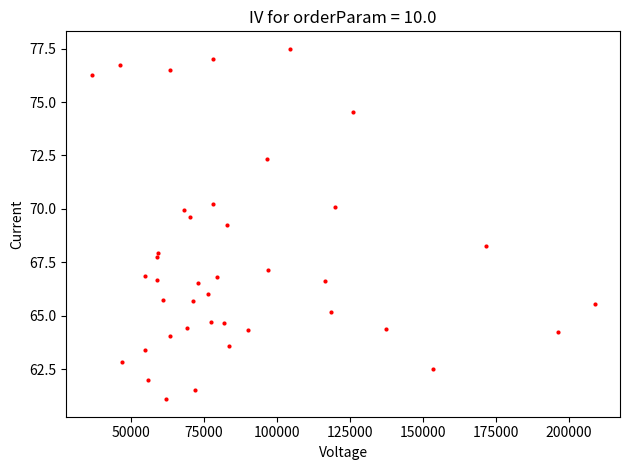

What Y value in the scatter plot is closest to 69?

69.3